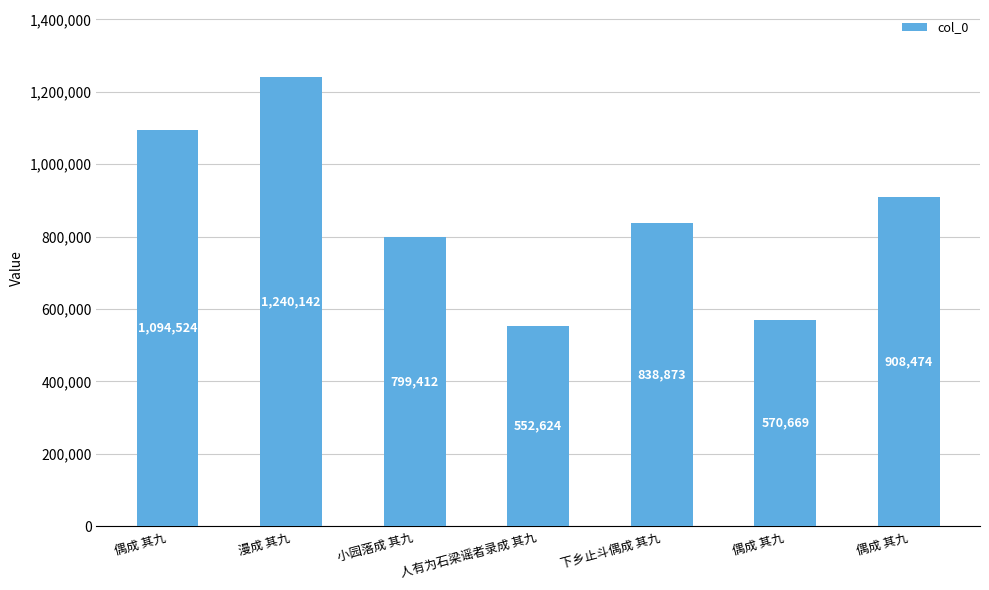

At which category does the chart reach its minimum across all series?

人有为石梁谣者录成 其九